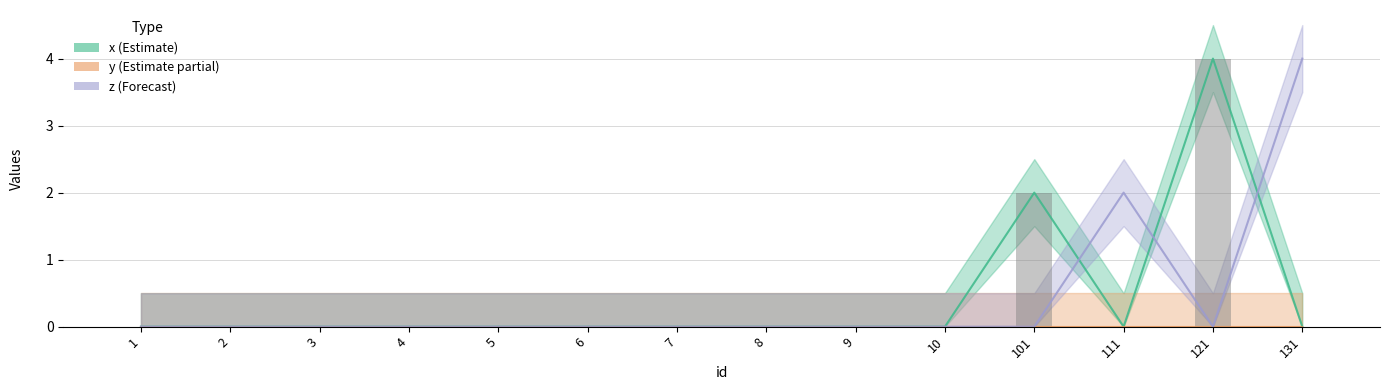

How many bars are there in total?

28